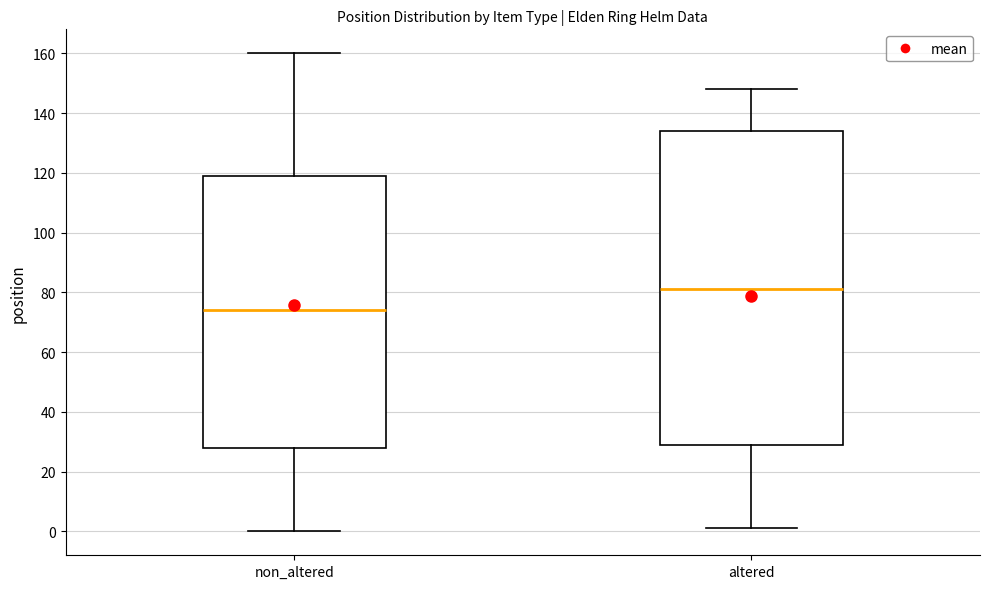

Which box's median line is the lowest?

non_altered